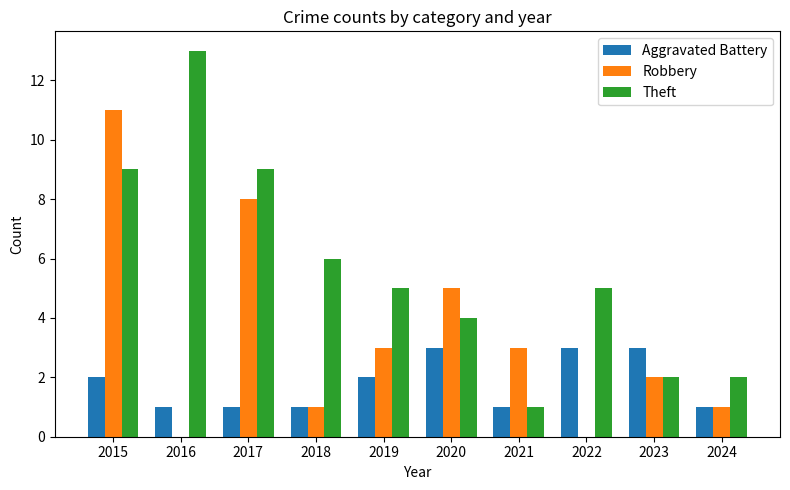

Reading left to right, what are all the values shown in this chart?

Aggravated Battery: 2	1	1	1	2	3	1	3	3	1
Robbery: 11	0	8	1	3	5	3	0	2	1
Theft: 9	13	9	6	5	4	1	5	2	2